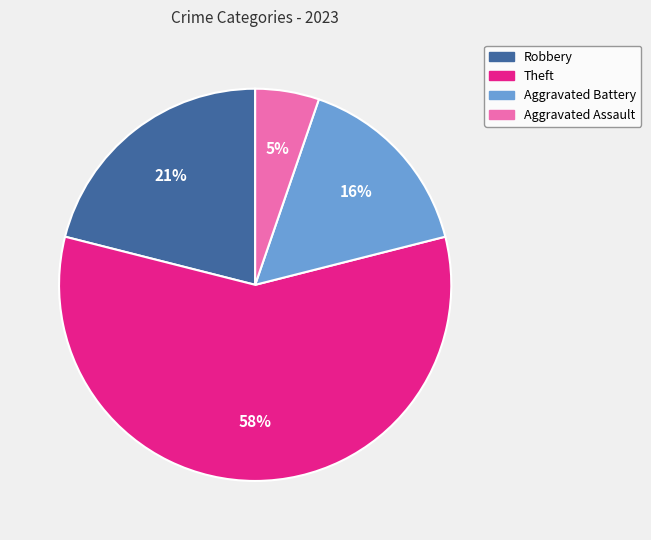

Is the sum of Aggravated Assault and Theft greater than half?

Yes